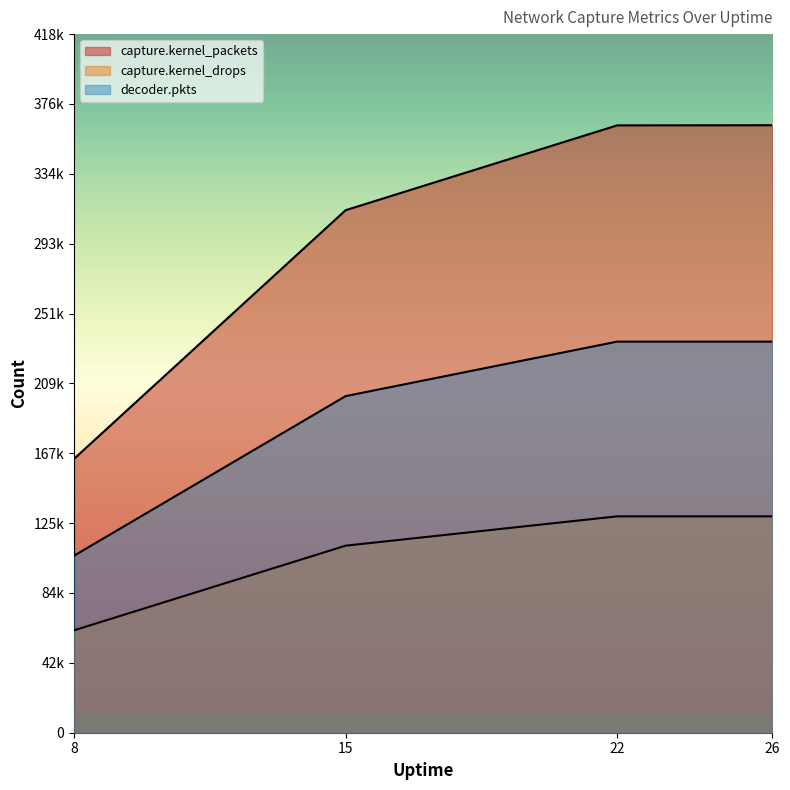

Reading left to right, what are all the values shown in this chart?

capture.kernel_packets: 163975	312706	363461	363543
capture.kernel_drops: 61303	111936	129489	129489
decoder.pkts: 105986	201441	234048	234048